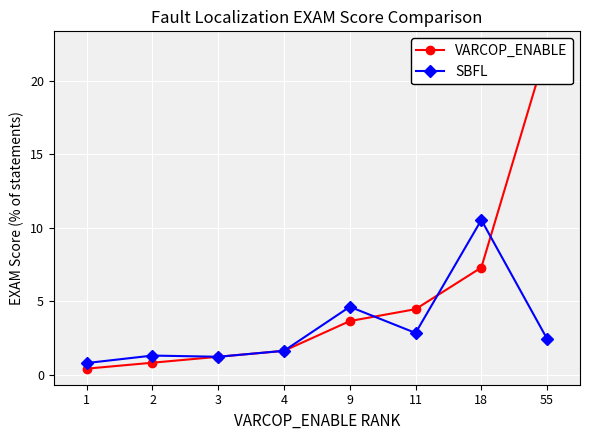

How many data points in SBFL are less than 2?

4